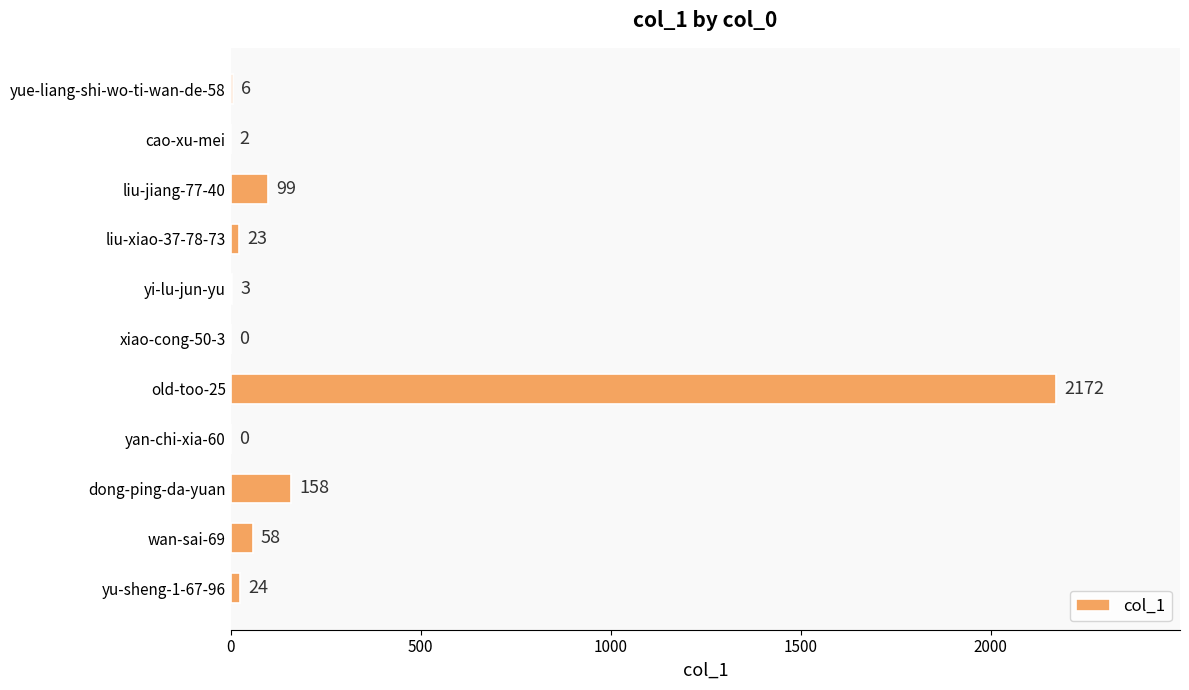

Which label corresponds to the largest value in the chart?

old-too-25